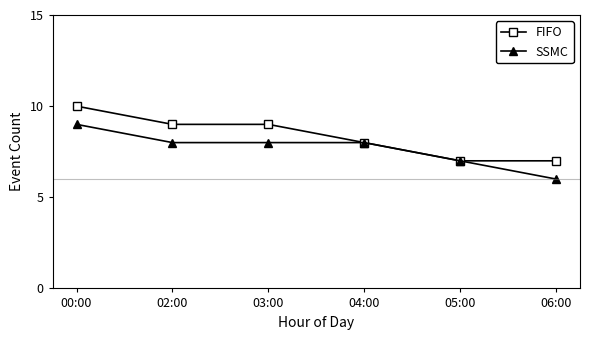

What is the label of the 1st point from the right?

06:00